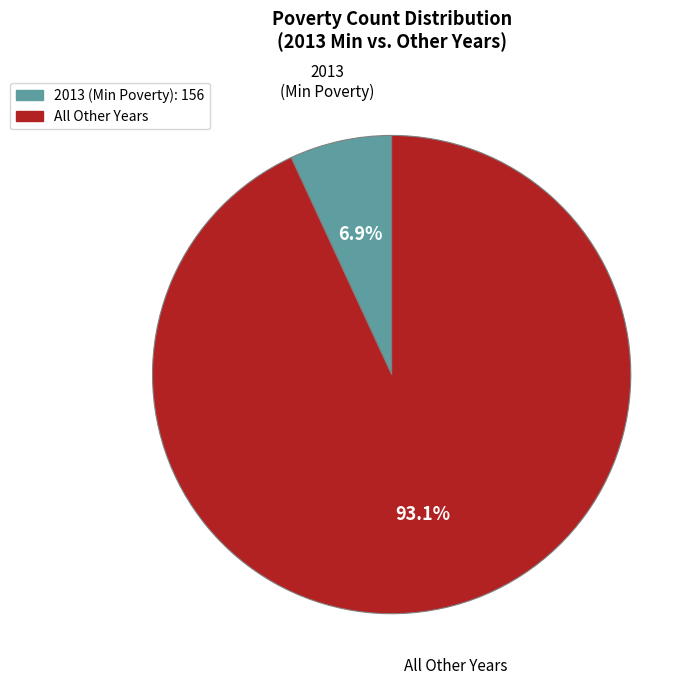

How many segments does this pie chart have?

2